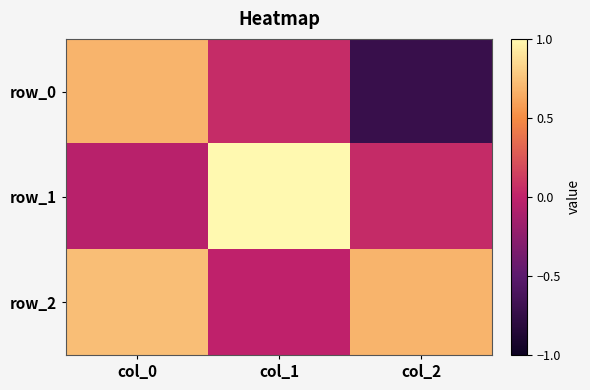

How many series are shown in this chart?

3